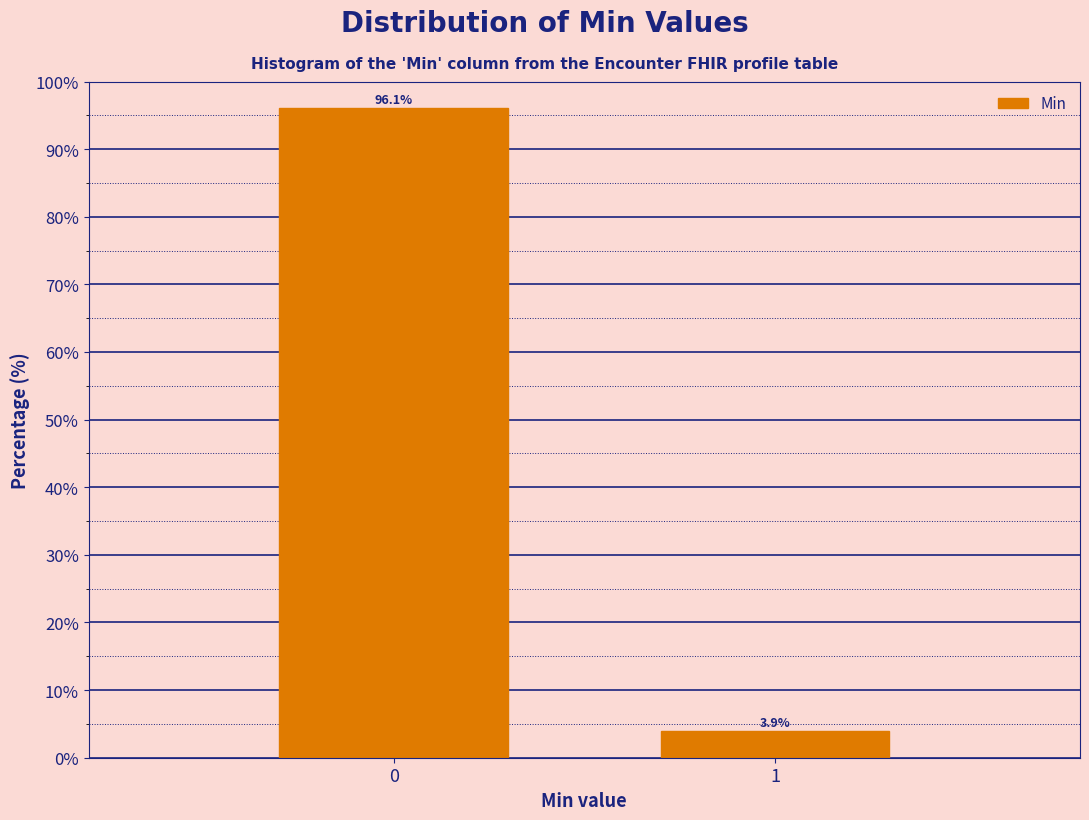

Reading left to right, what are all the values shown in this chart?

96.1	3.9